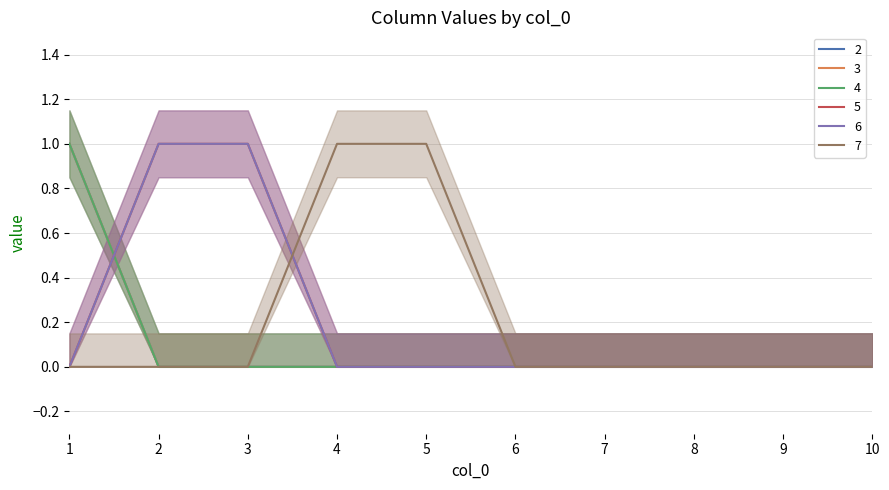

What is the total value across all series at 3?

2